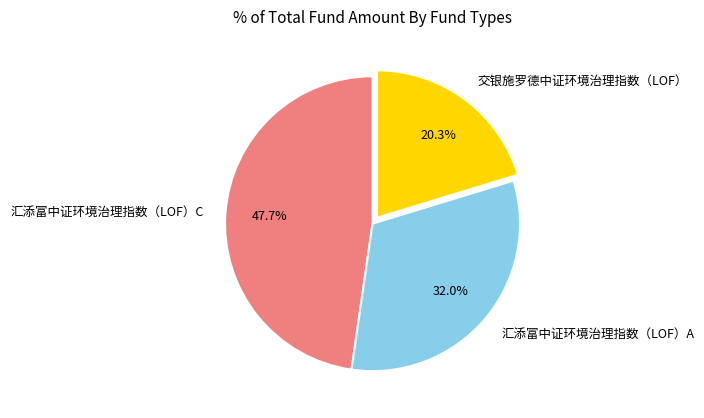

True or false: 汇添富中证环境治理指数（LOF）A accounts for 22% of the total.

False